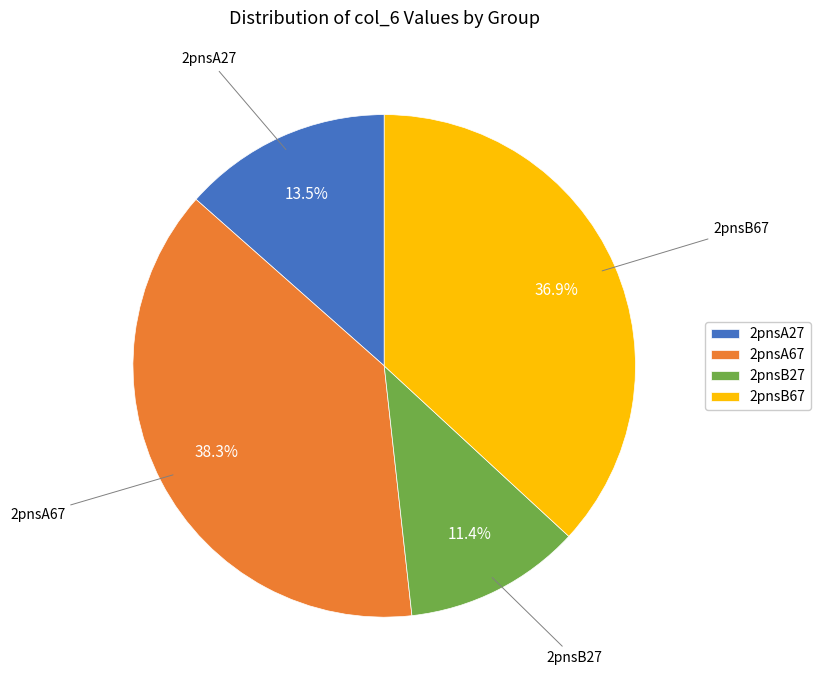

Is it true that 2pnsA27 is 2% of the pie?

False